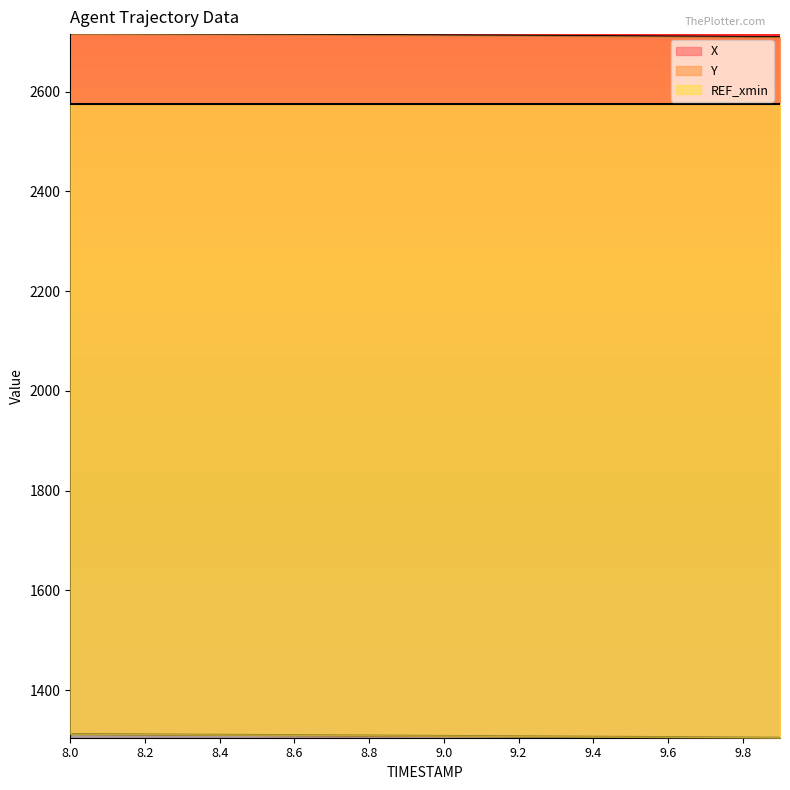

The value of X at 9.0 is 2713.0. True or false?

True